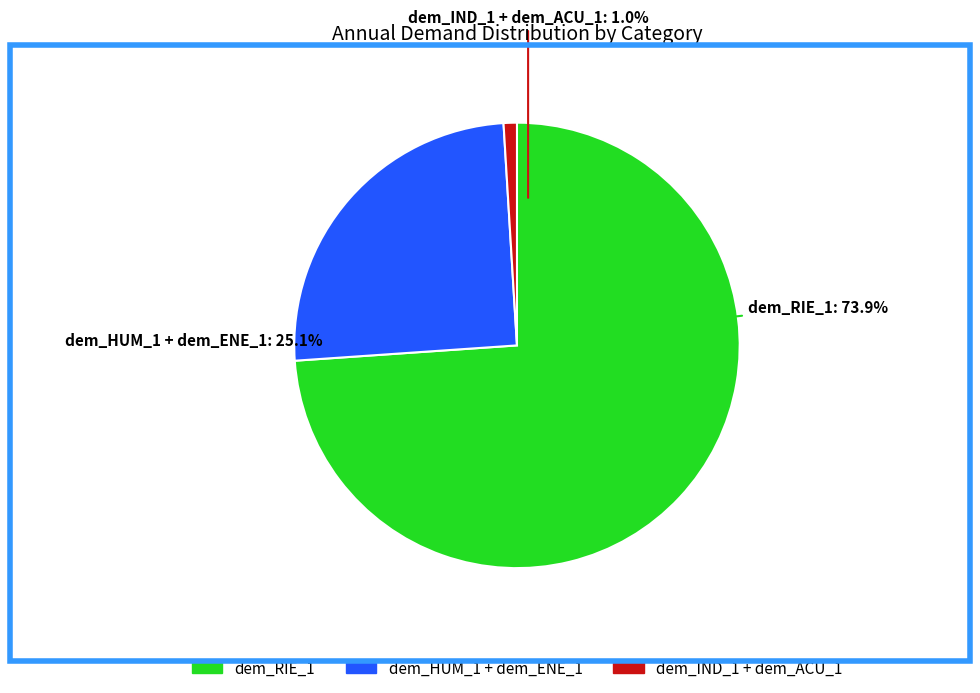

Rank the categories by value from highest to lowest.

dem_RIE_1, dem_ENE_1, dem_HUM_1, dem_ACU_1, dem_IND_1